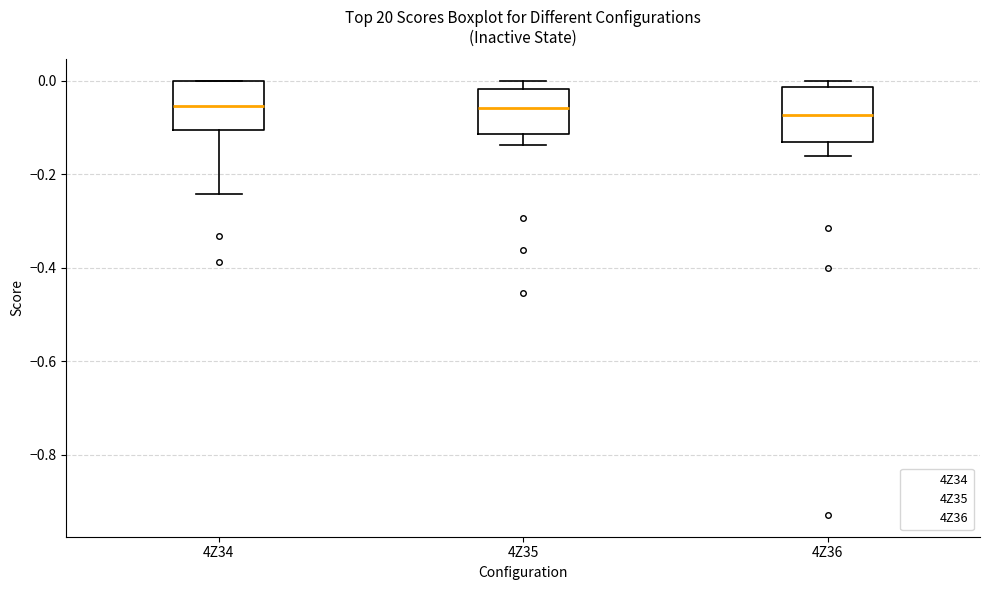

Where does the median line of the box for 4Z36 sit on the y-axis? The values are not printed on the chart, so give them approximately, as read against the axis.

-0.08